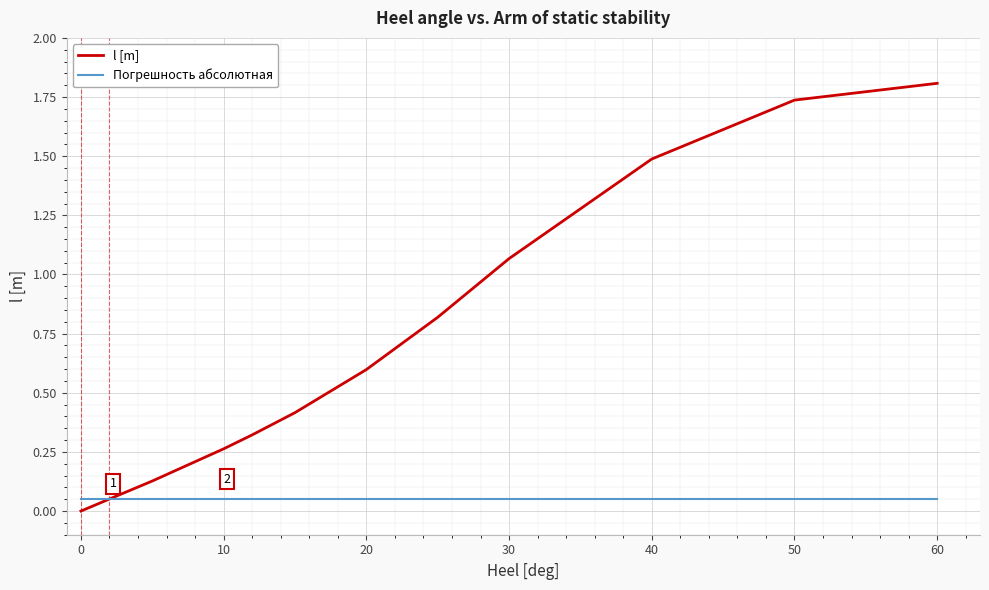

Which series has the largest total across all categories?

l [m]